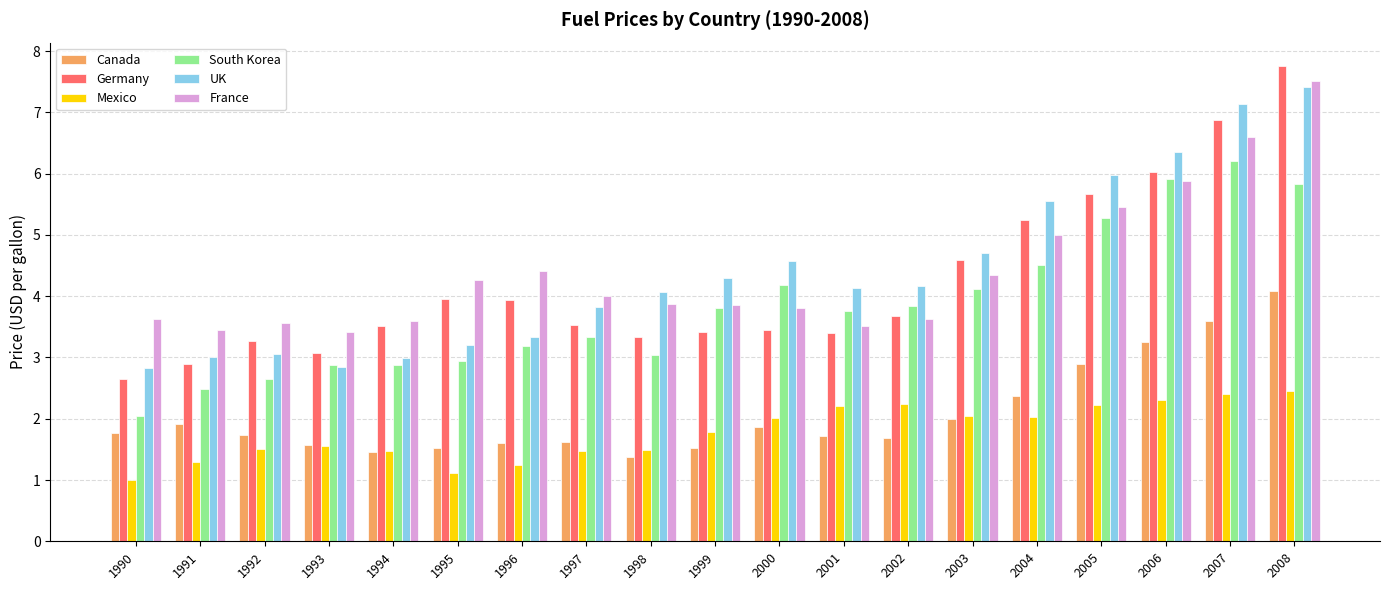

How many bars are there in each group?

6